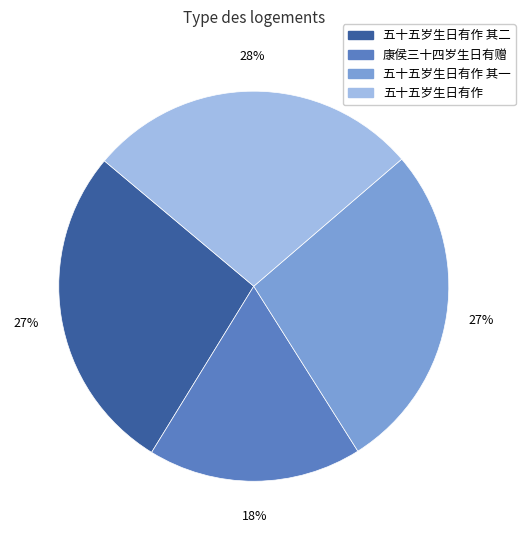

To the nearest percent, what is the average slice percentage?

25%